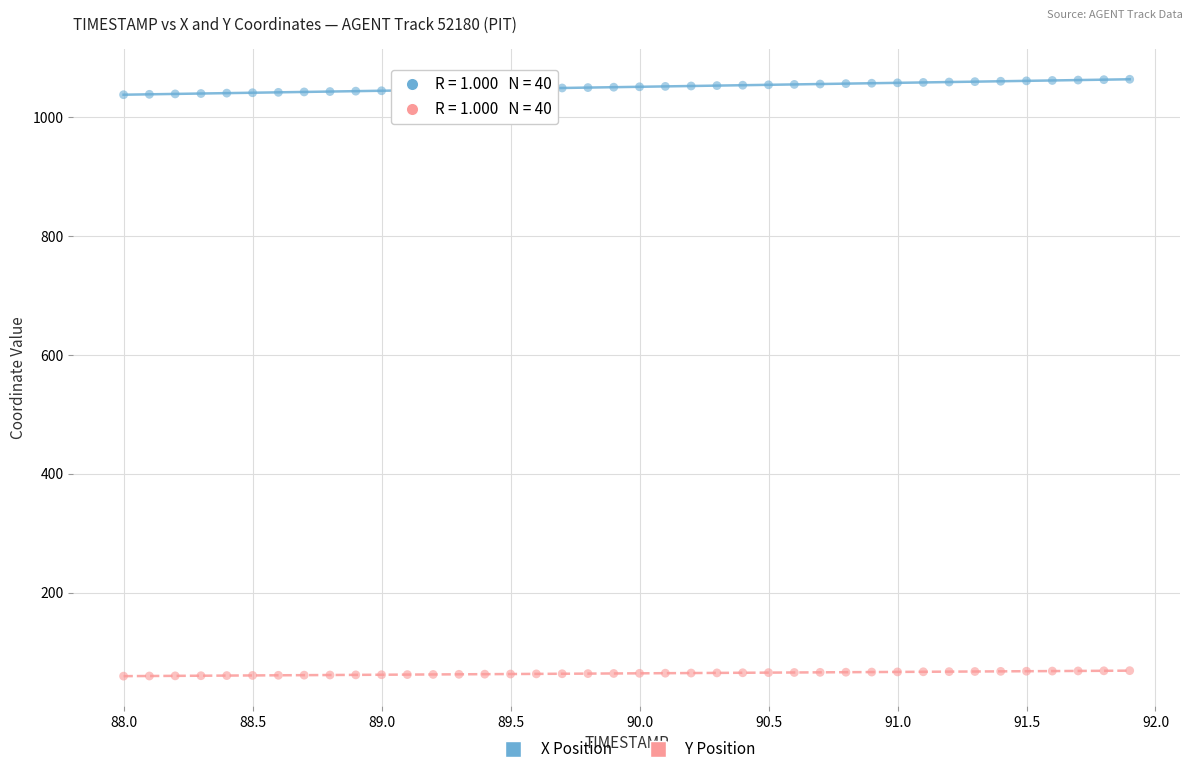

Across all data points, what is the range of Y values (max minus min)?

1004.6